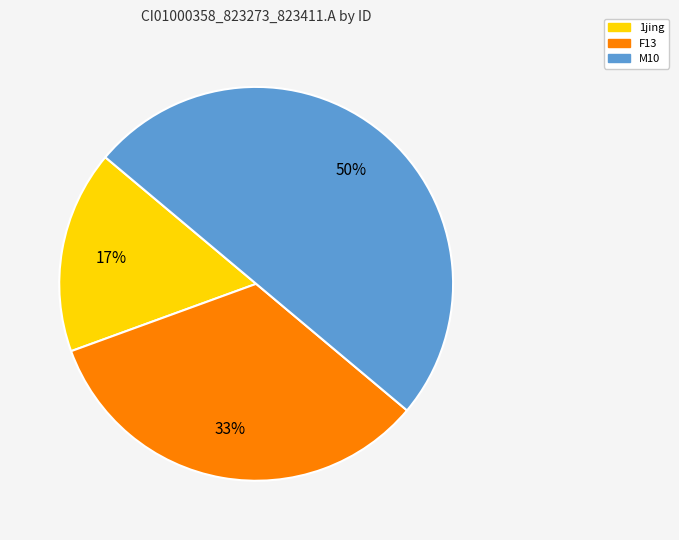

Which has a higher value, M10 or F13?

M10